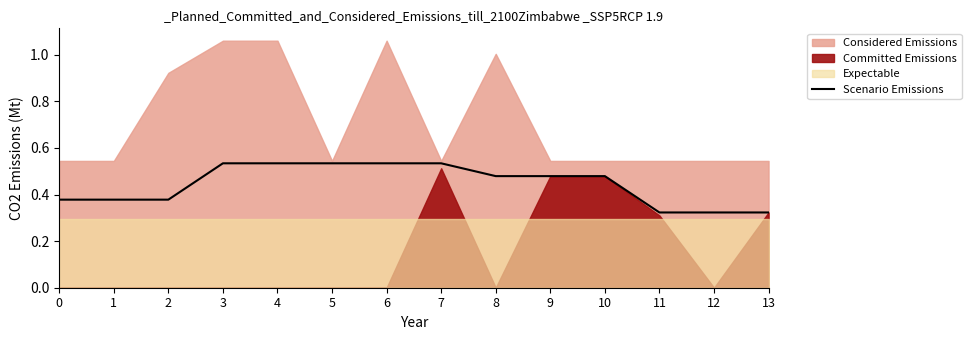

True or false: Scenario Emissions has a value of 0.6 at 12.

False